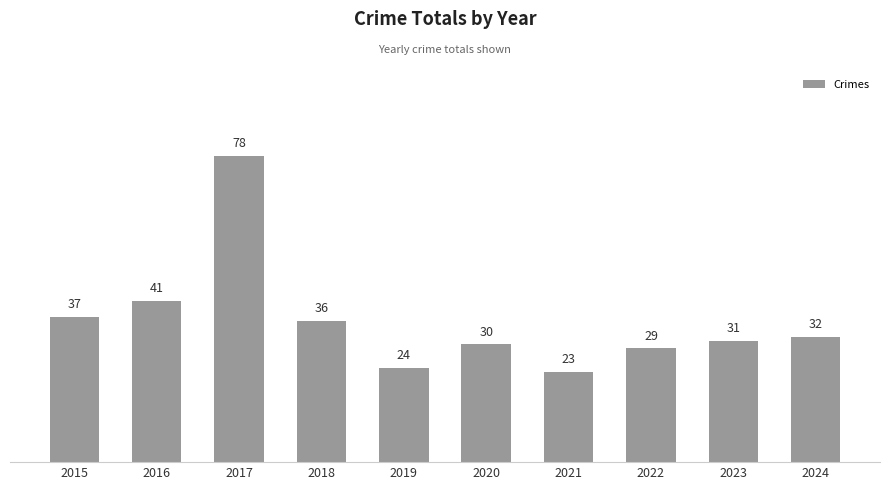

What is the greatest value displayed?

78